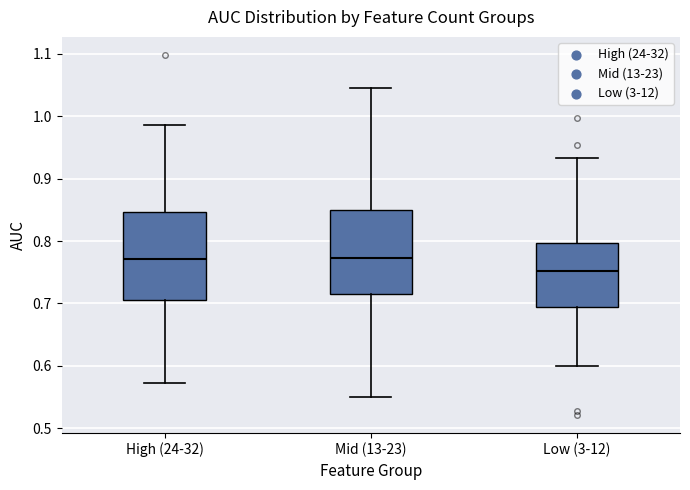

Reading left to right, read every box against the y-axis: the position of its median line, the range the box covers, and the ends of its whiskers. The values are not printed on the chart, so give them approximately, as read against the axis.

High (24-32): median 0.77, box 0.71 to 0.85, whiskers 0.57 to 0.99
Mid (13-23): median 0.77, box 0.72 to 0.85, whiskers 0.55 to 1.04
Low (3-12): median 0.75, box 0.69 to 0.80, whiskers 0.60 to 0.93